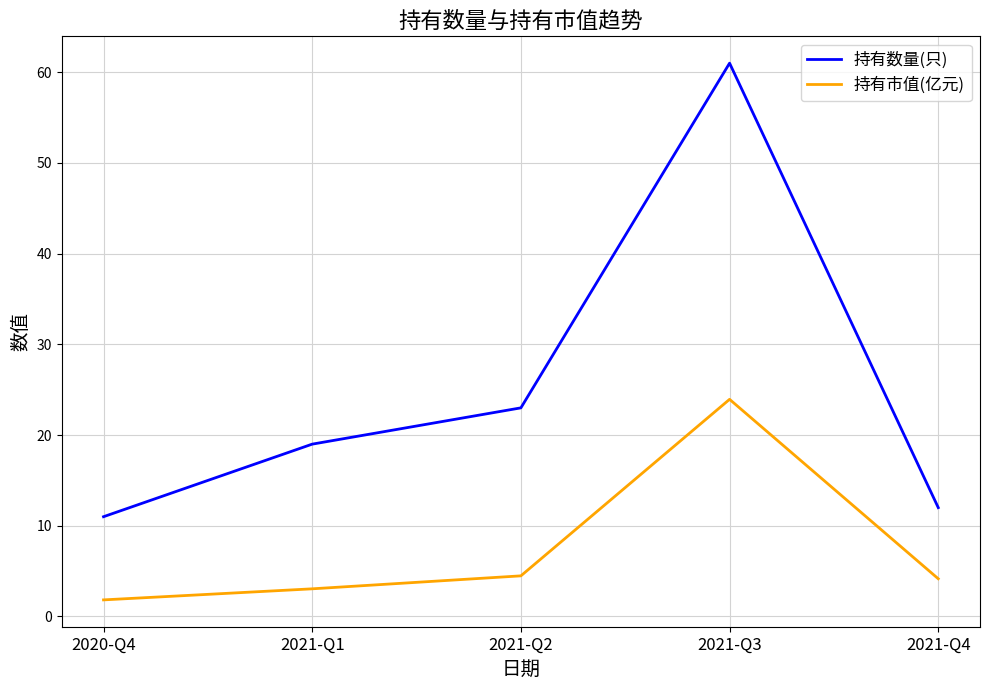

Does the chart have visible grid lines?

Yes